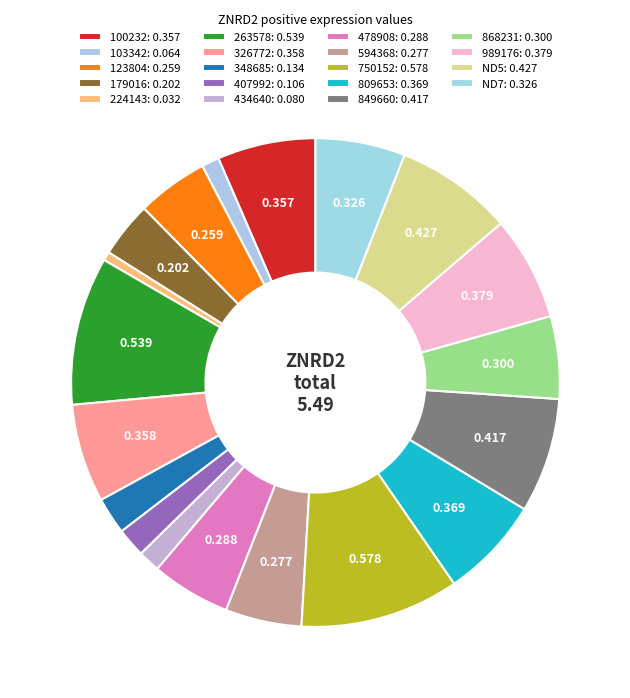

Does any single category account for the majority?

No